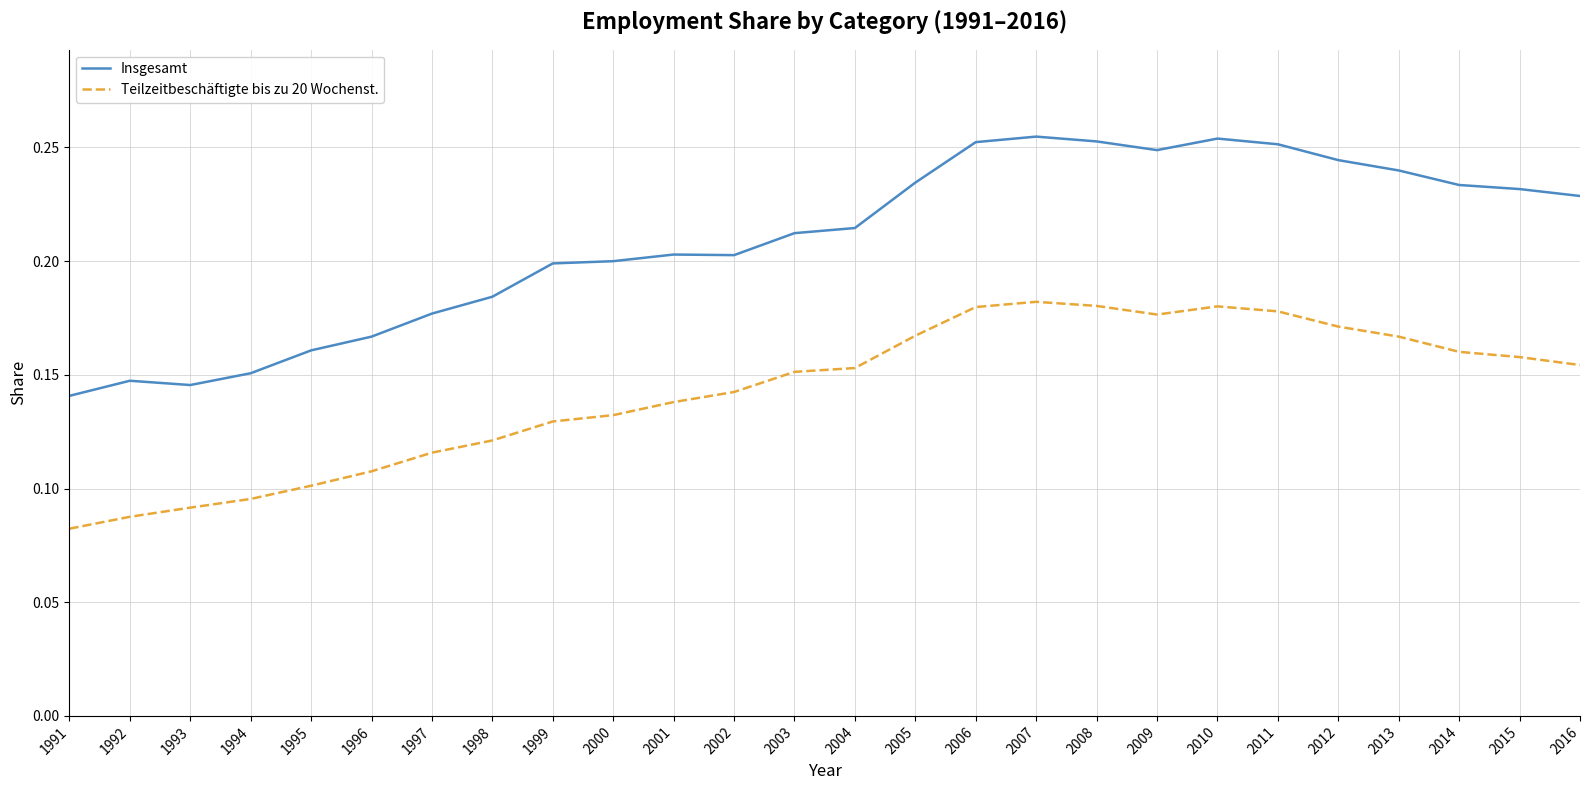

Between 2003 and 2009, which series saw the biggest shift?

Insgesamt